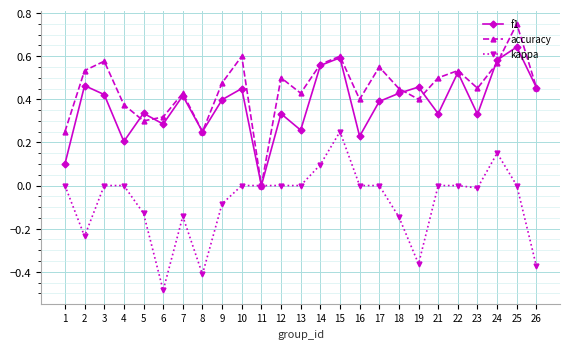

What is the difference between the maximum and minimum values in the kappa series?

0.7